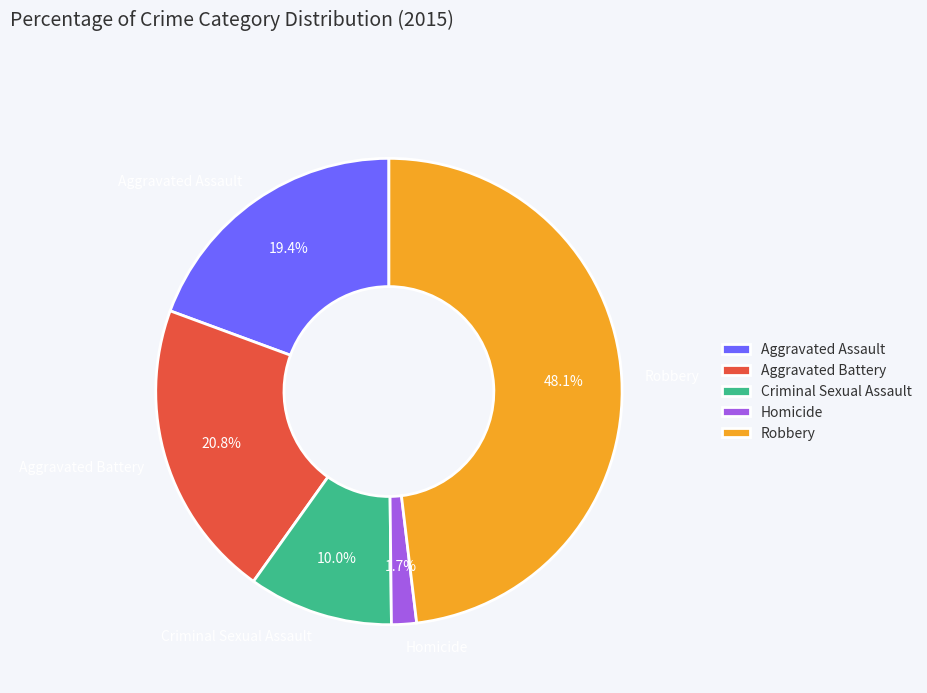

What percentage is the Homicide slice, to the nearest percent?

2%